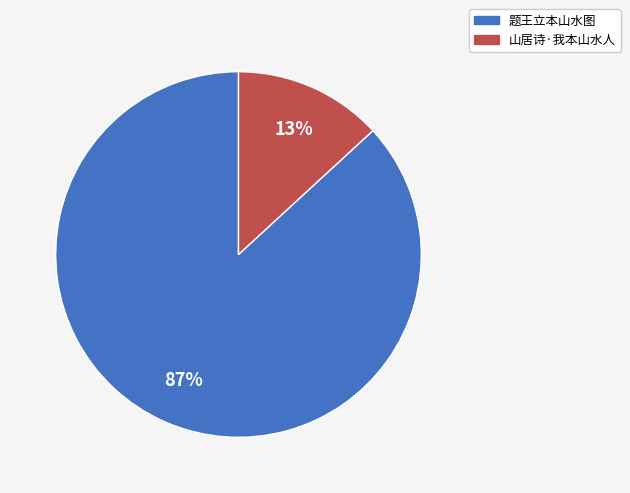

Which slice is the largest?

题王立本山水图